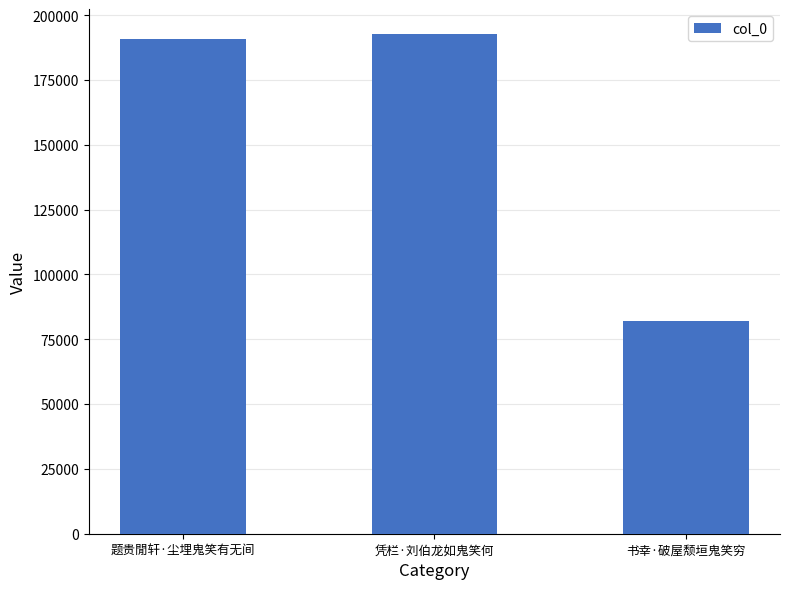

Between 凭栏·刘伯龙如鬼笑何 and 书幸·破屋颓垣鬼笑穷, which is larger?

凭栏·刘伯龙如鬼笑何